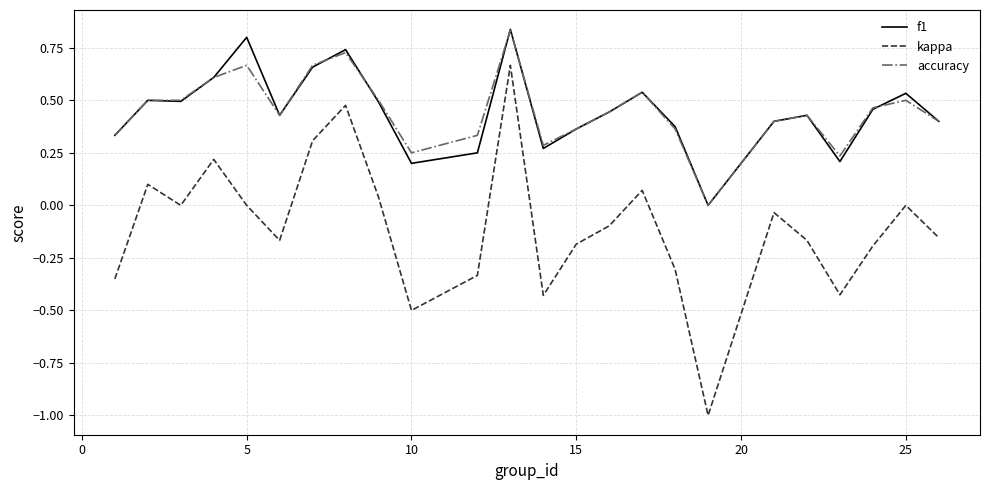

What is the sum of all f1 values?

10.8